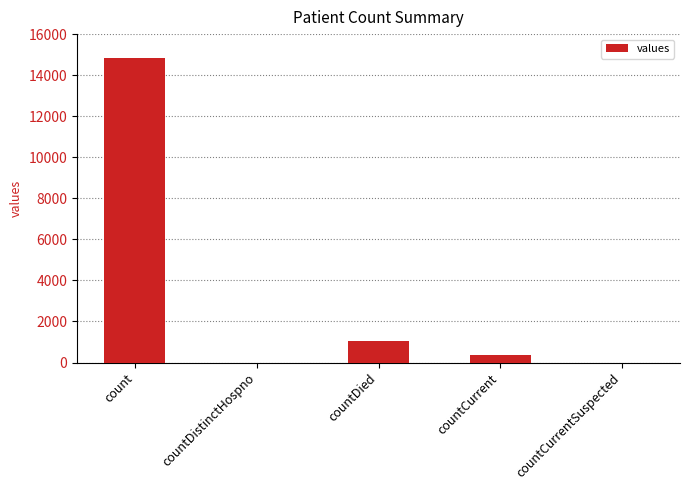

What is the sum of all values?

16269